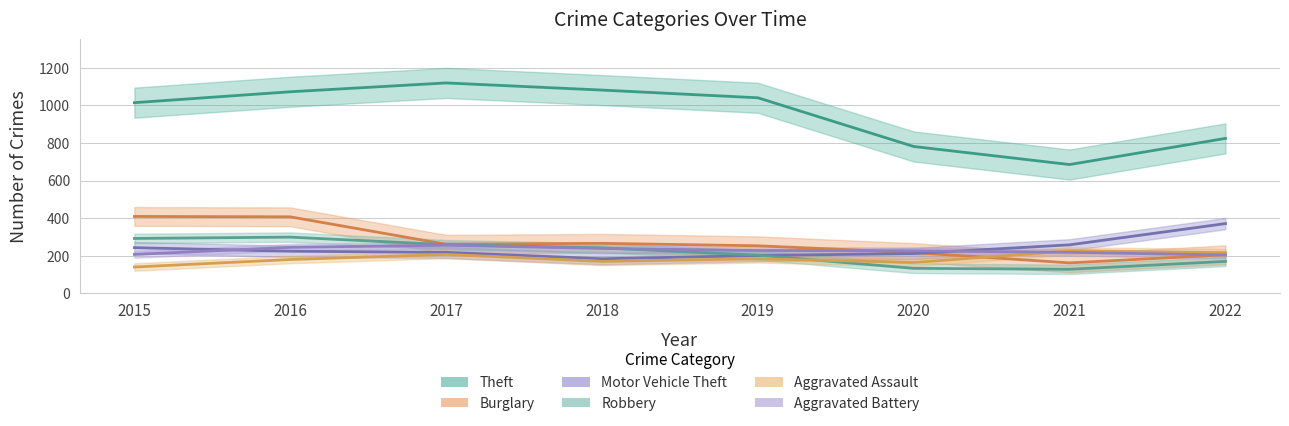

What is the difference between the Aggravated Assault values at 2016 and 2019?

4